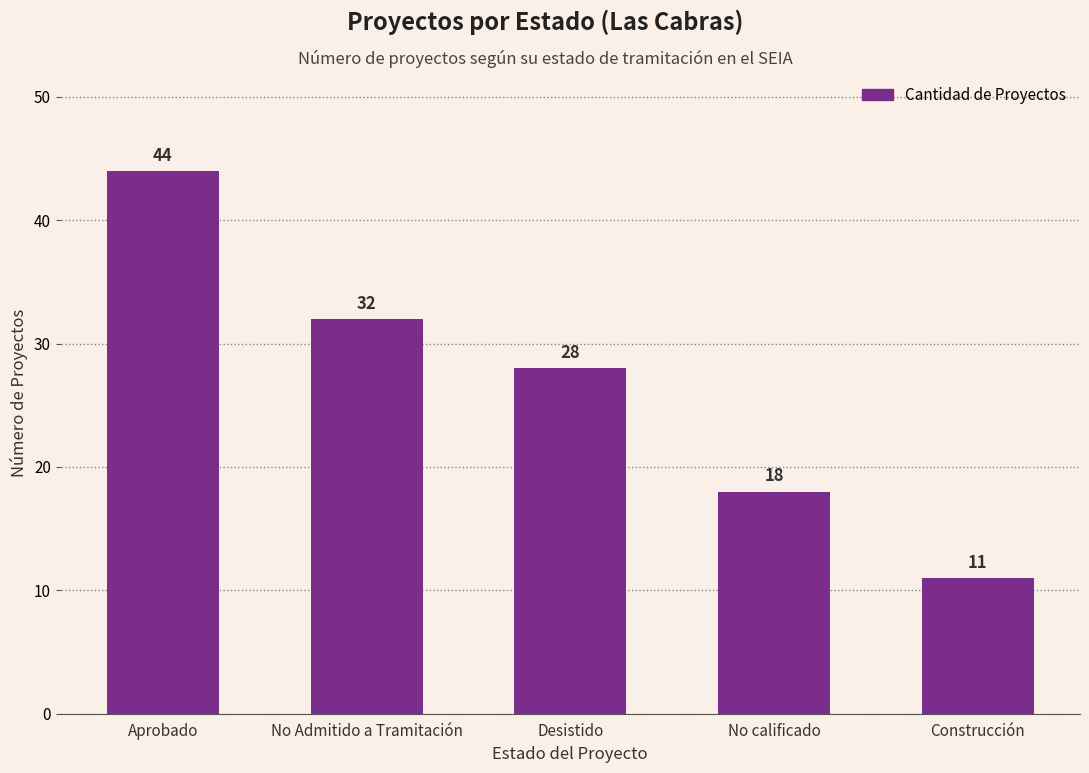

At which category does the chart reach its peak across all series?

Aprobado